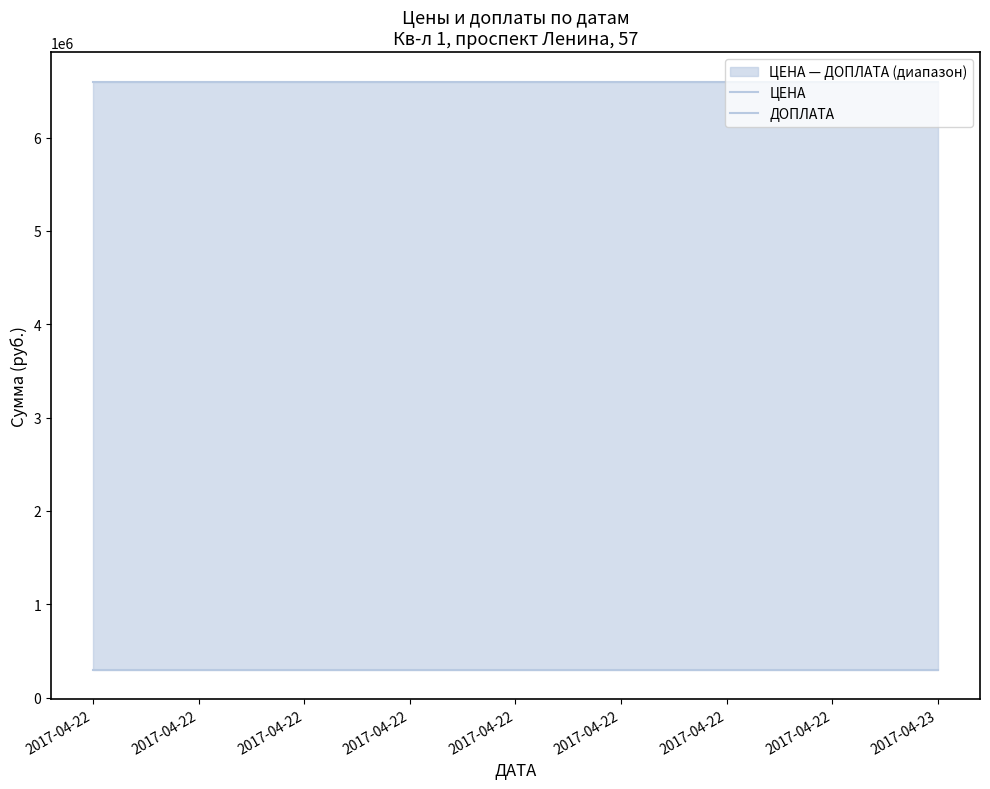

What is the average value of the ДОПЛАТА series?

300000